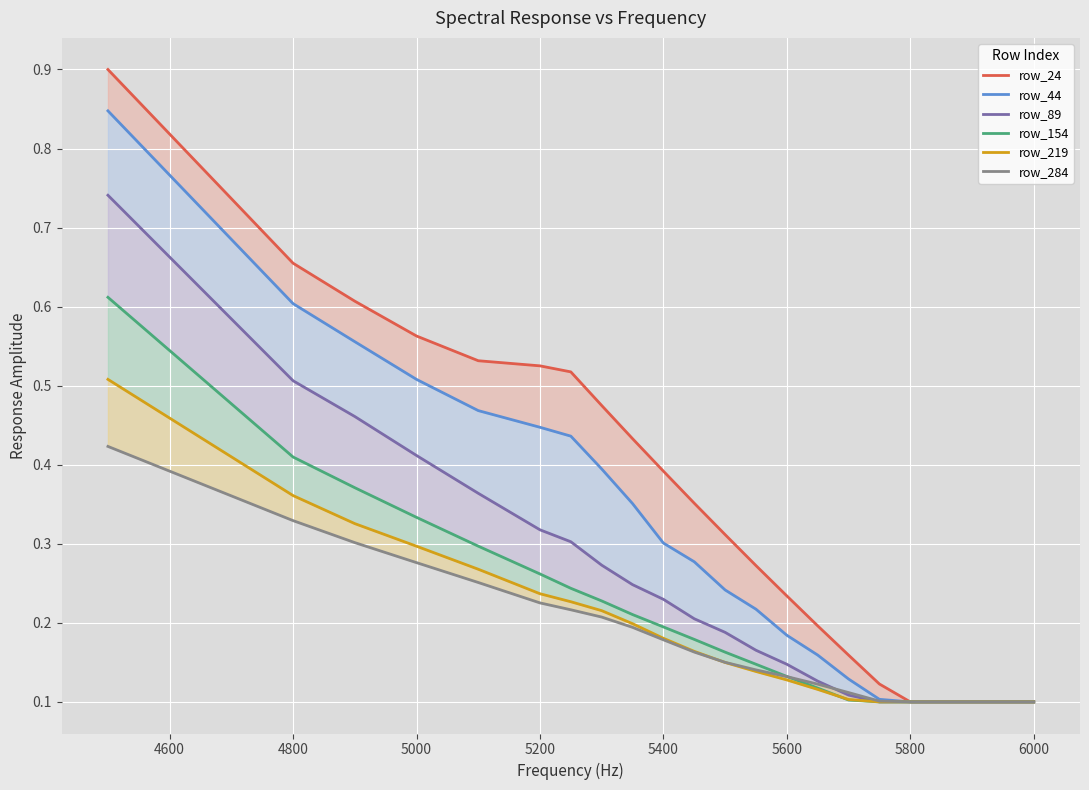

Which series has the largest total across all categories?

row_24